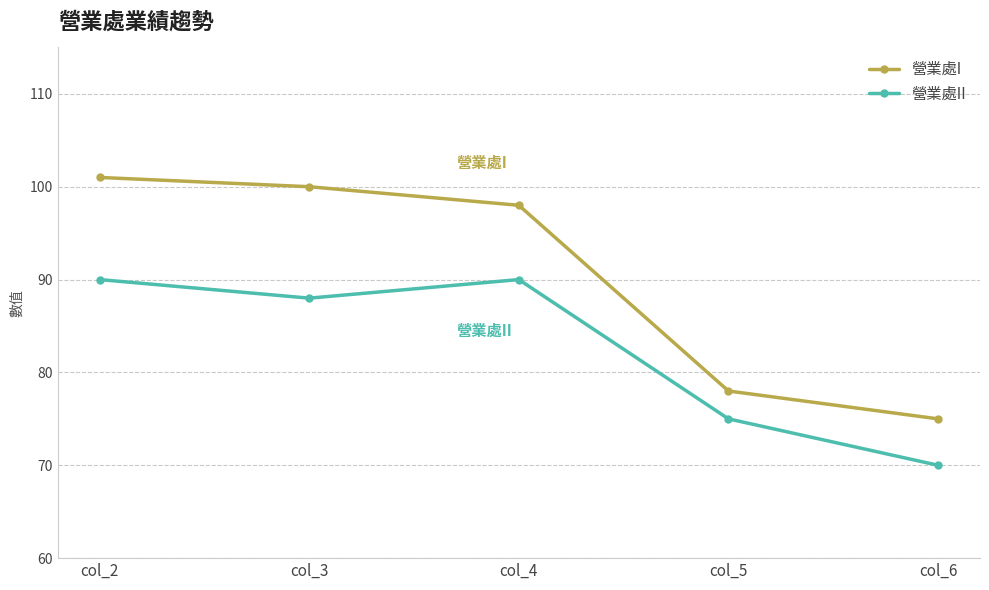

What is the difference between the maximum and minimum values in the 營業處II series?

20